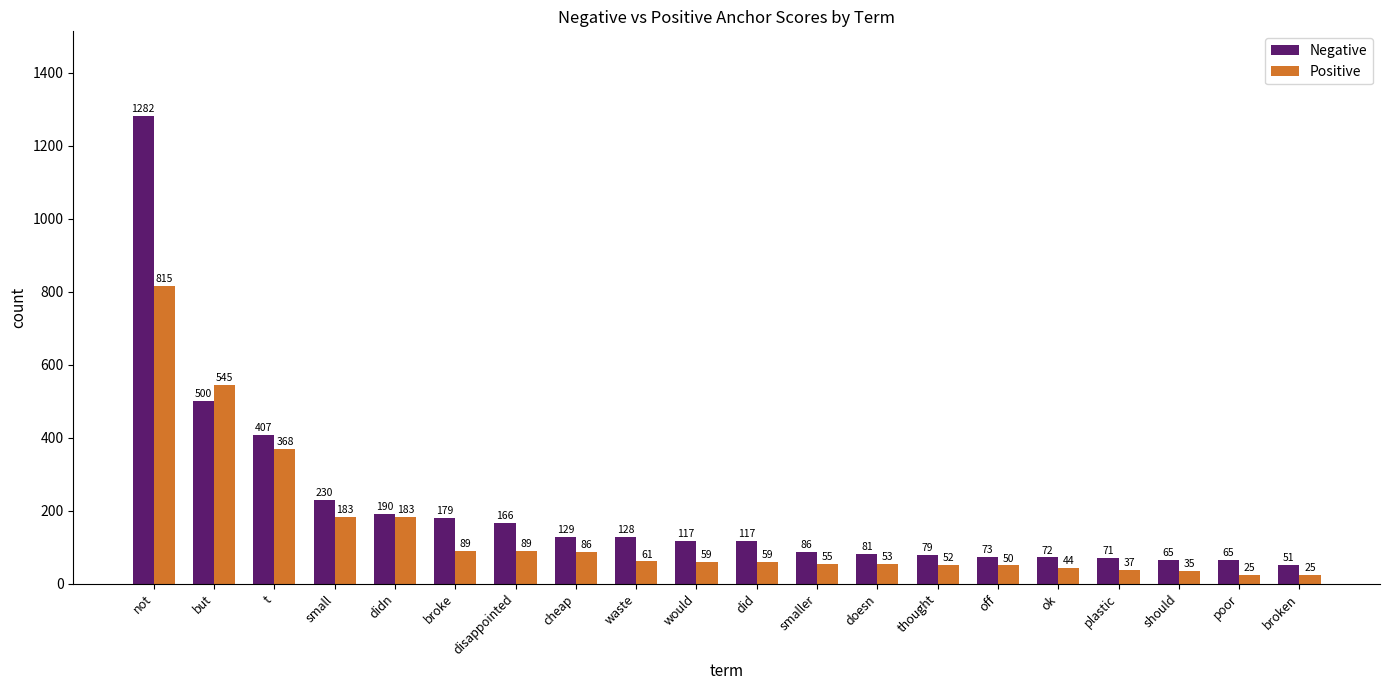

What is the difference between the Negative values at but and off?

427